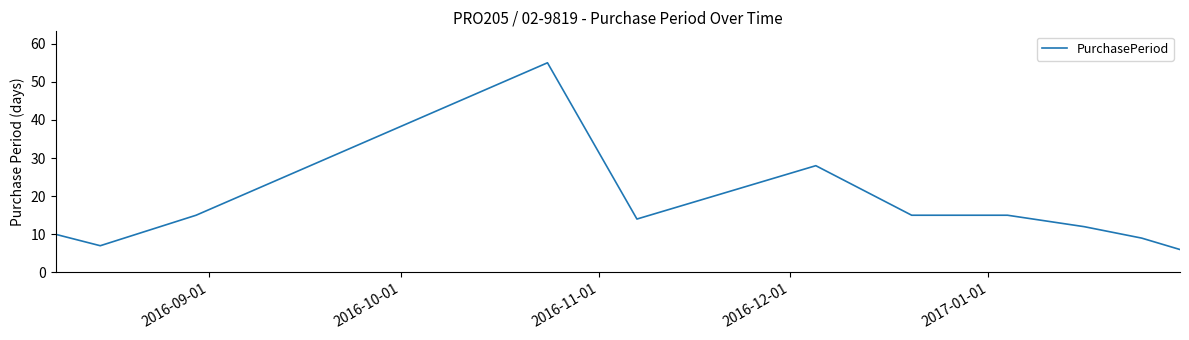

What is the maximum value shown in the chart?

55